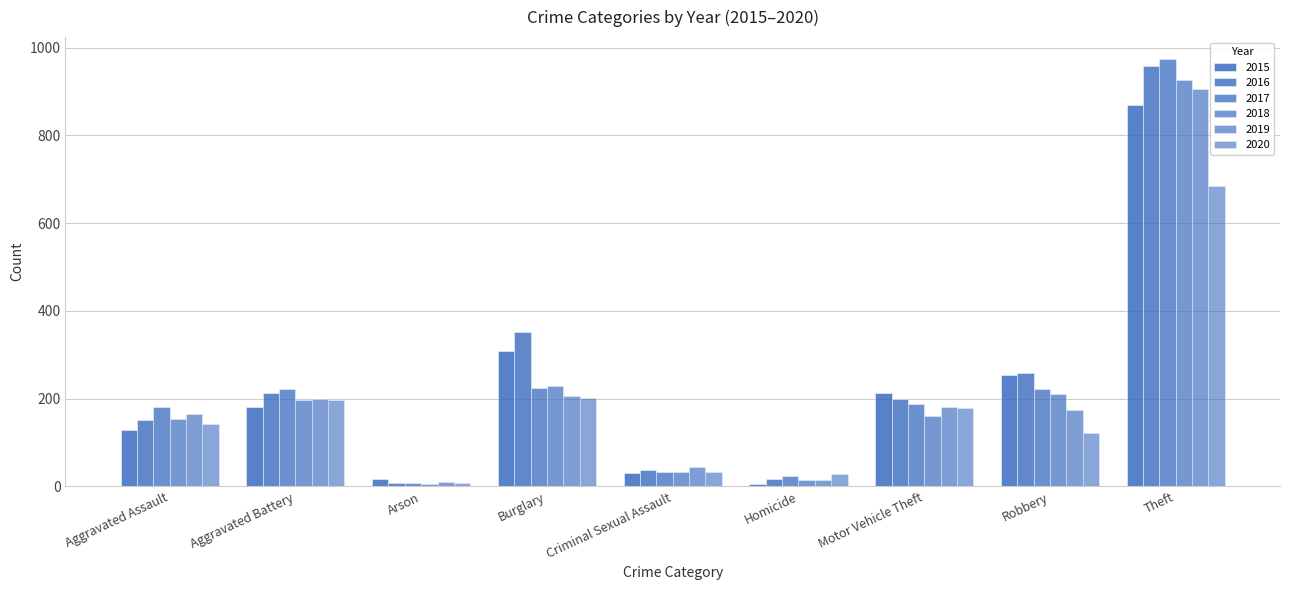

How many series are shown in this chart?

6